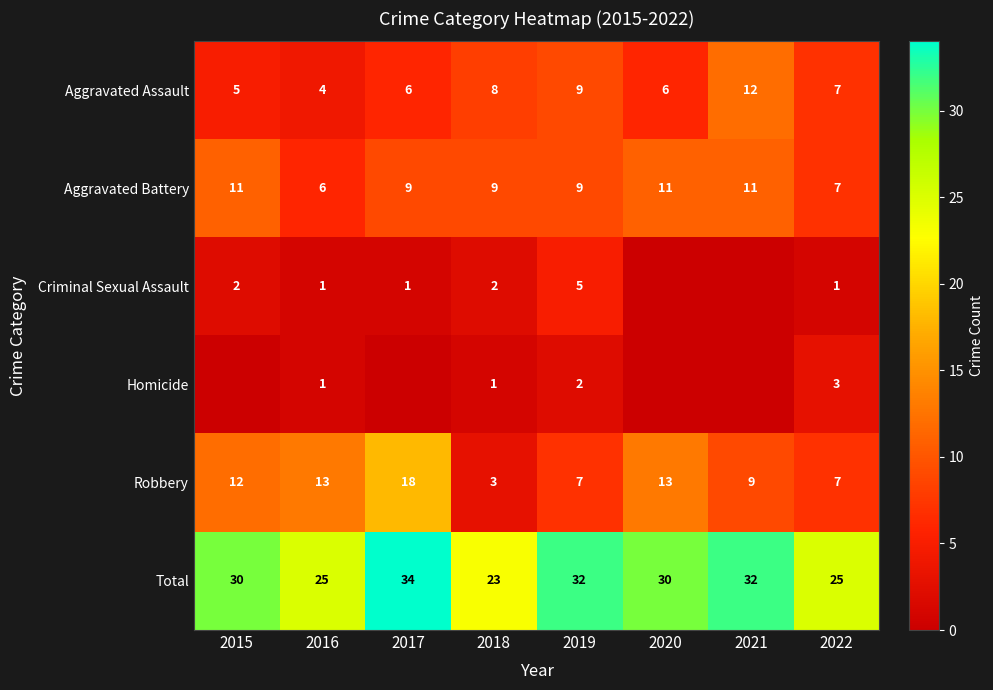

What is the total value across all series at 2018?

46